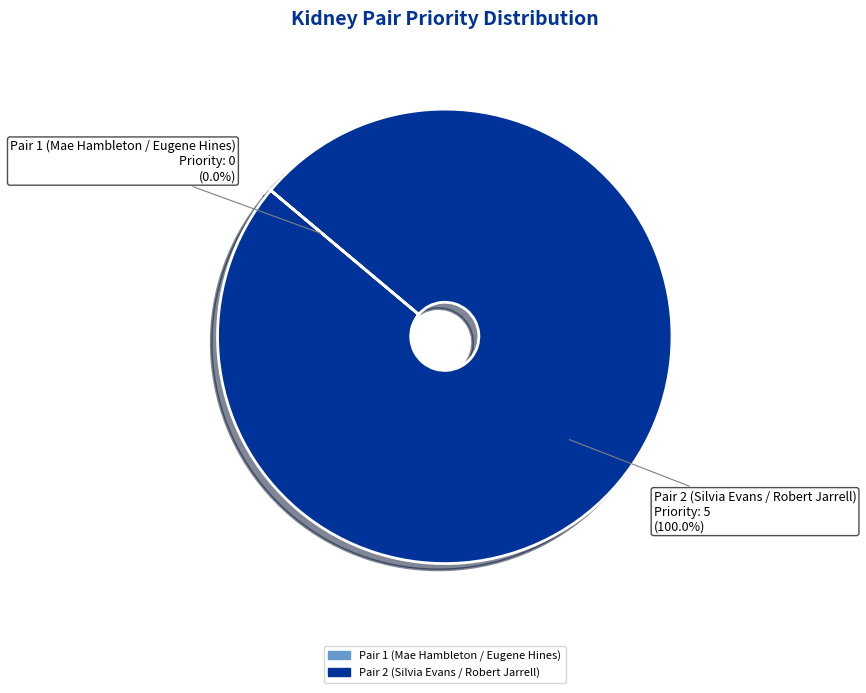

Which slice is the largest?

Pair 2 (Silvia Evans / Robert Jarrell)